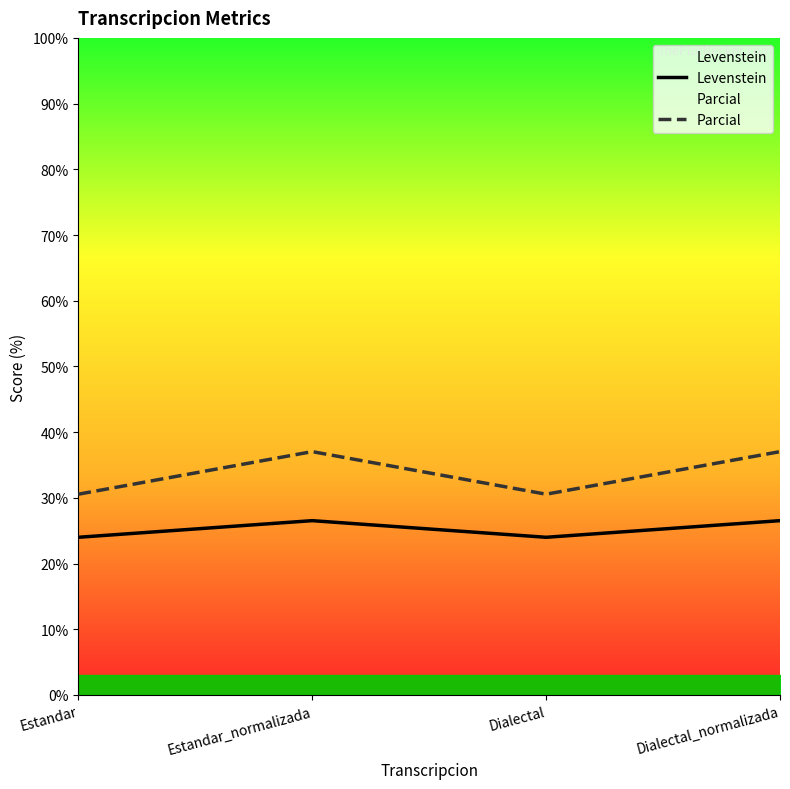

True or false: Levenstein has more than 0 interior local peaks.

True